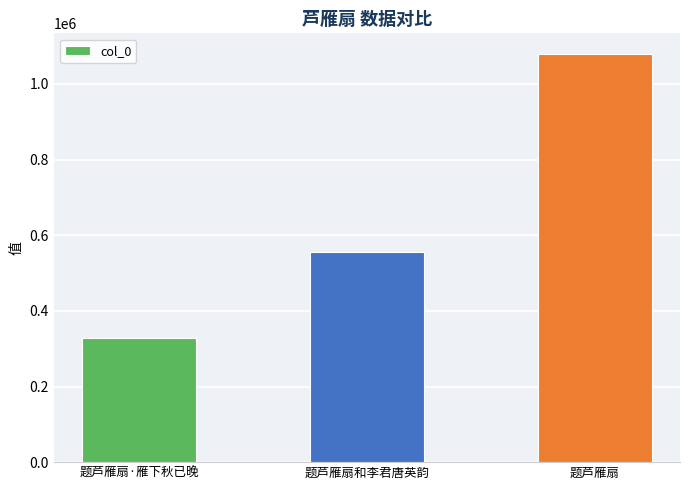

What is the difference between the maximum and minimum values?

751058